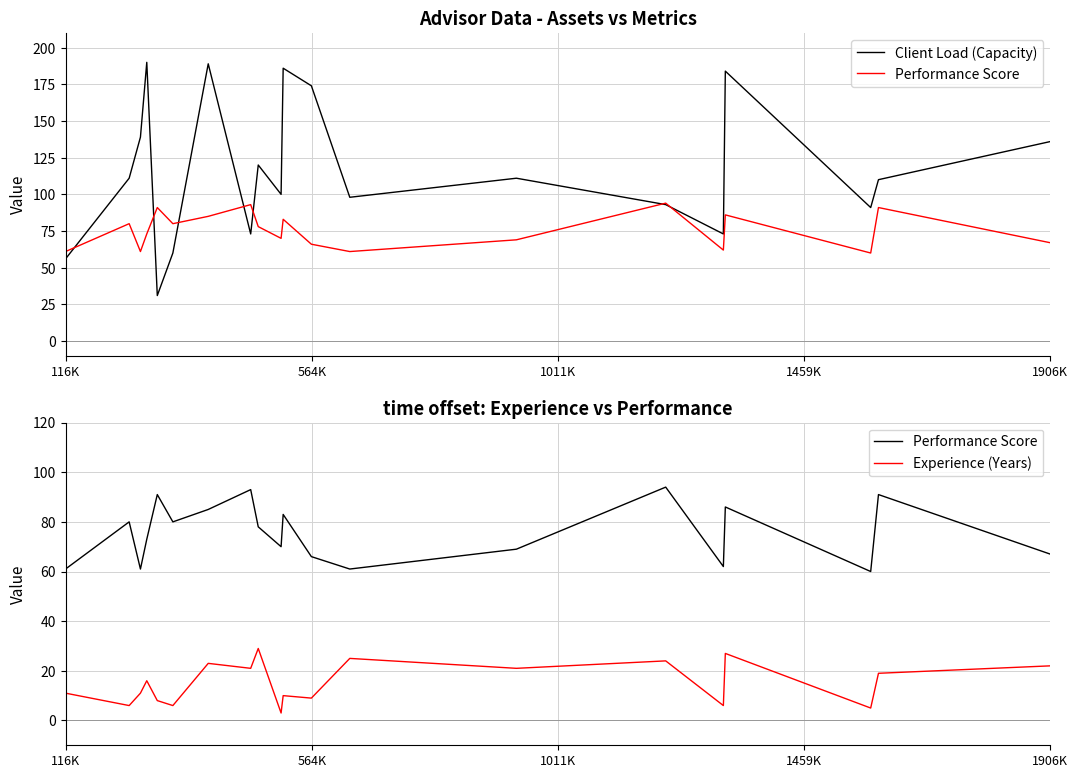

True or false: Experience (Years) and Client Load (Capacity) cross at least once.

False